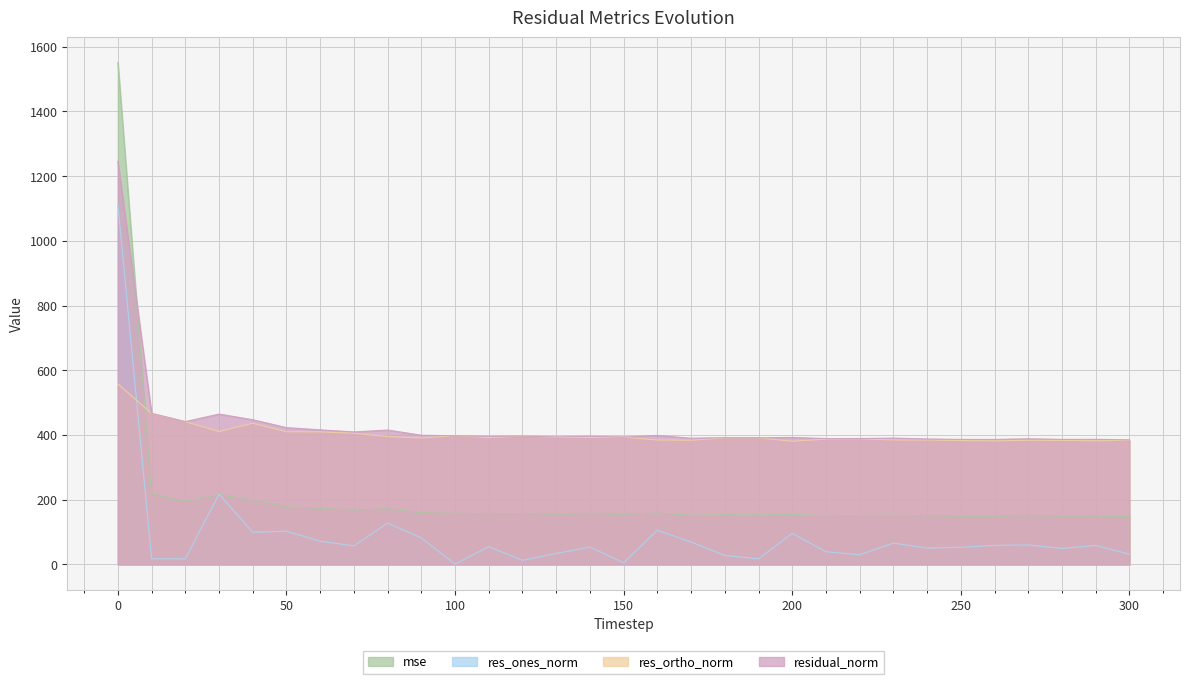

Reading left to right, list all the values displayed in this chart.

mse: 0=1550.9	10=218.0	20=194.9	30=215.9	40=200.0	50=178.7	60=173.0	70=167.8	80=172.5	90=159.5	100=158.1	110=156.6	120=157.4	130=155.3	140=156.8	150=155.0	160=159.0	170=152.1	180=153.5	190=153.2	200=154.1	210=151.3	220=151.4	230=152.4	240=150.3	250=149.3	260=149.3	270=150.8	280=149.3	290=149.5	300=148.3
res_ones_norm: 0=1113.2	10=17.5	20=17.4	30=217.3	40=99.4	50=102.8	60=71.9	70=57.4	80=127.9	90=81.9	100=1.0	110=54.9	120=12.6	130=34.1	140=53.7	150=5.1	160=105.6	170=69.2	180=27.8	190=17.4	200=95.9	210=39.2	220=29.9	230=65.9	240=50.6	250=53.0	260=58.8	270=60.3	280=49.5	290=58.9	300=31.4
res_ortho_norm: 0=558.2	10=466.6	20=441.1	30=410.8	40=436.0	50=410.1	60=409.6	70=405.5	80=395.2	90=390.8	100=397.6	110=391.9	120=396.5	130=392.6	140=392.4	150=393.7	160=384.5	170=383.8	180=390.8	190=391.0	200=380.7	210=387.0	220=387.9	230=384.8	240=384.4	250=382.7	260=381.9	270=383.6	280=383.3	290=382.2	300=383.8
residual_norm: 0=1245.4	10=466.9	20=441.4	30=464.7	40=447.2	50=422.8	60=415.9	70=409.6	80=415.3	90=399.3	100=397.6	110=395.7	120=396.7	130=394.0	140=396.0	150=393.7	160=398.7	170=390.0	180=391.8	190=391.4	200=392.6	210=389.0	220=389.1	230=390.4	240=387.7	250=386.4	260=386.4	270=388.3	280=386.4	290=386.7	300=385.0